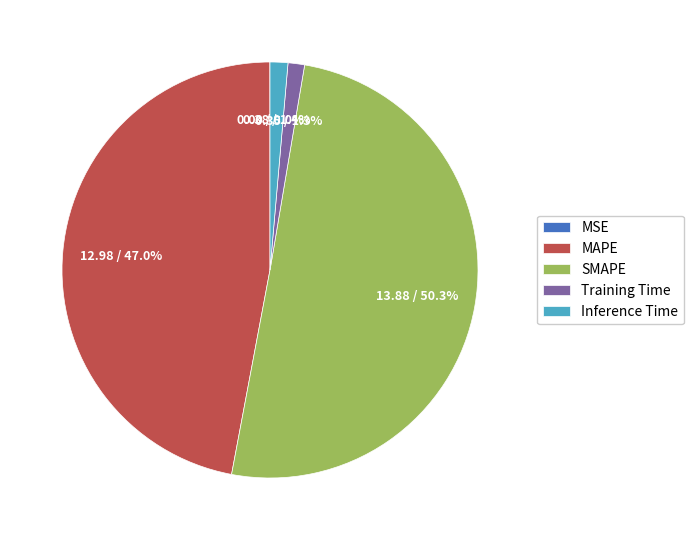

What is the largest slice in the pie chart?

SMAPE